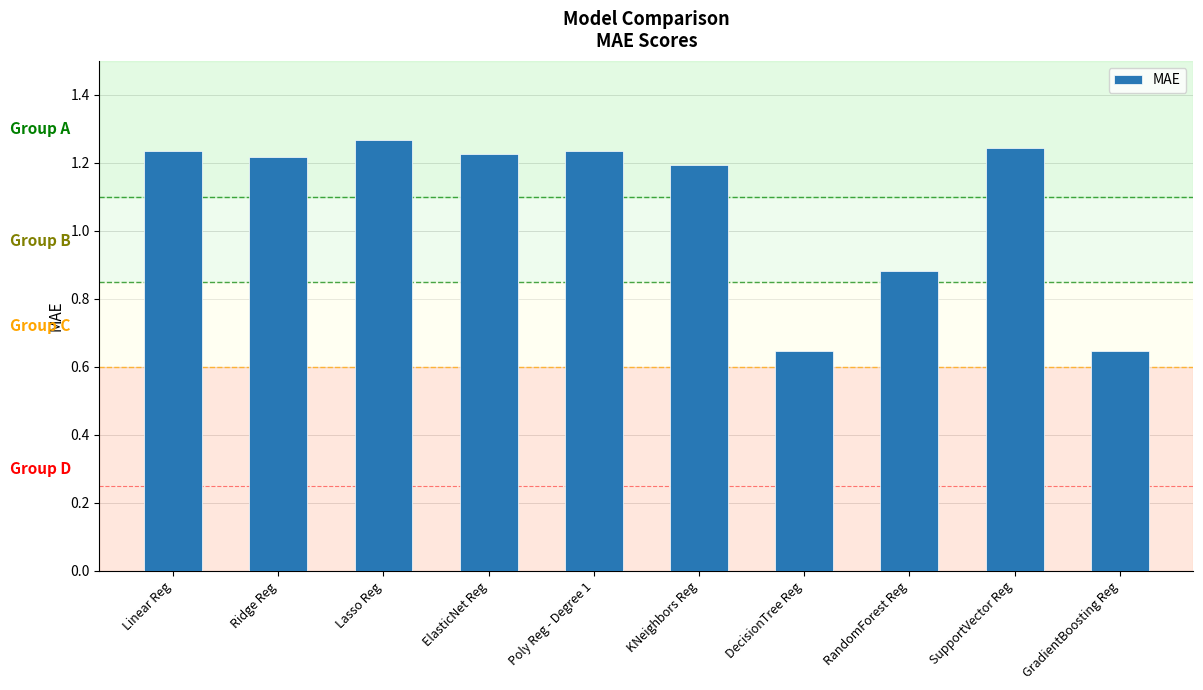

What is the label of the 5th bar from the left?

Poly Reg - Degree 1